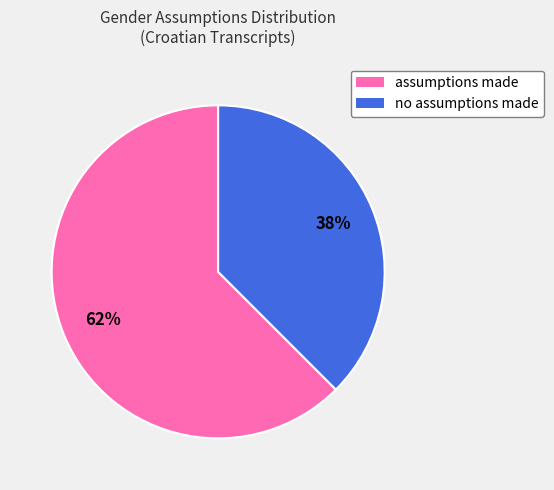

Is it true that assumptions made is 62% of the pie?

True